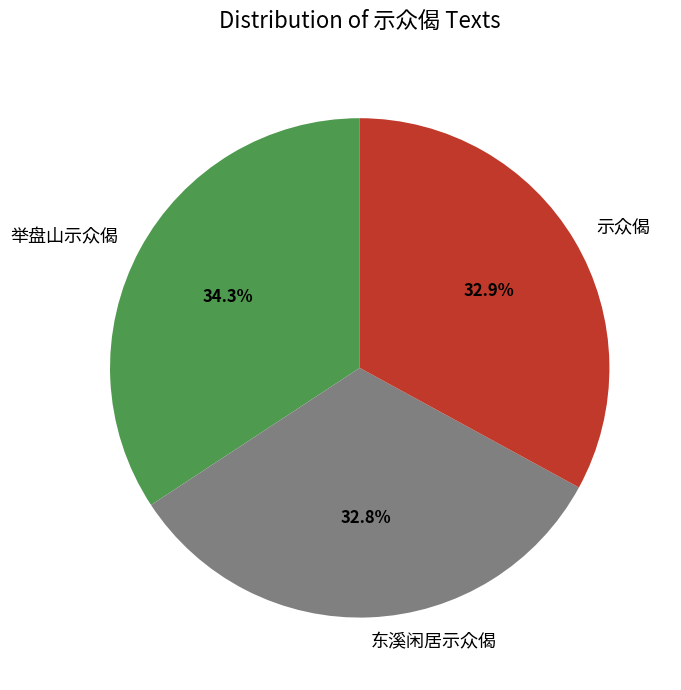

How many slices are in this pie chart?

3